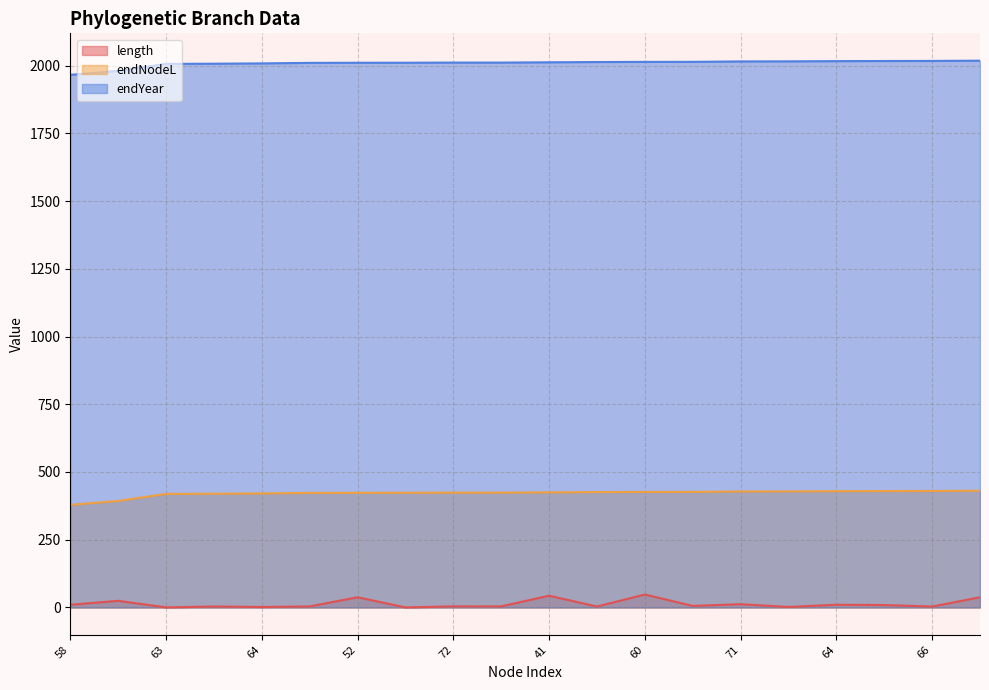

How many lines are shown in the chart?

3